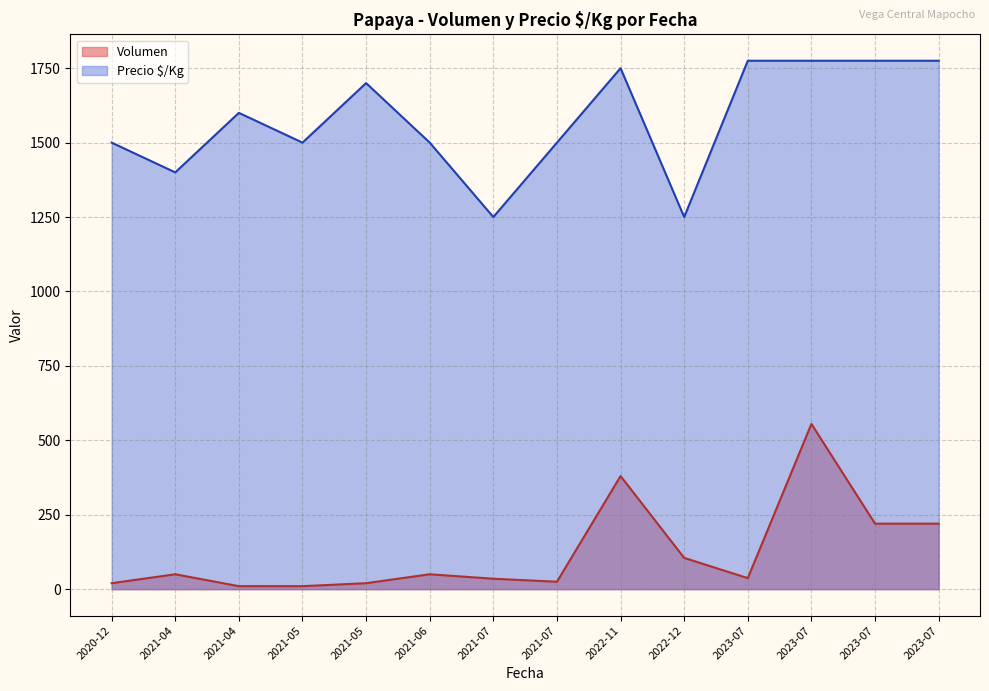

True or false: Volumen and Precio $/Kg cross at least once.

False